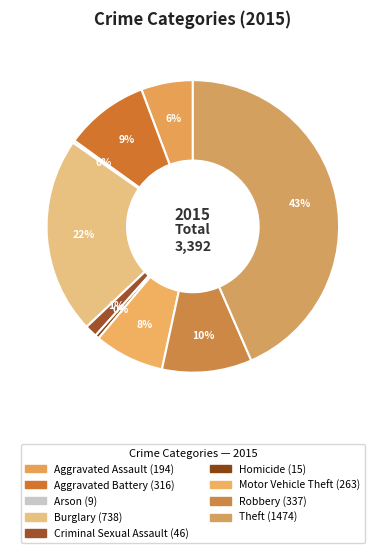

What percentage do Aggravated Battery and Burglary together represent?

31.1%